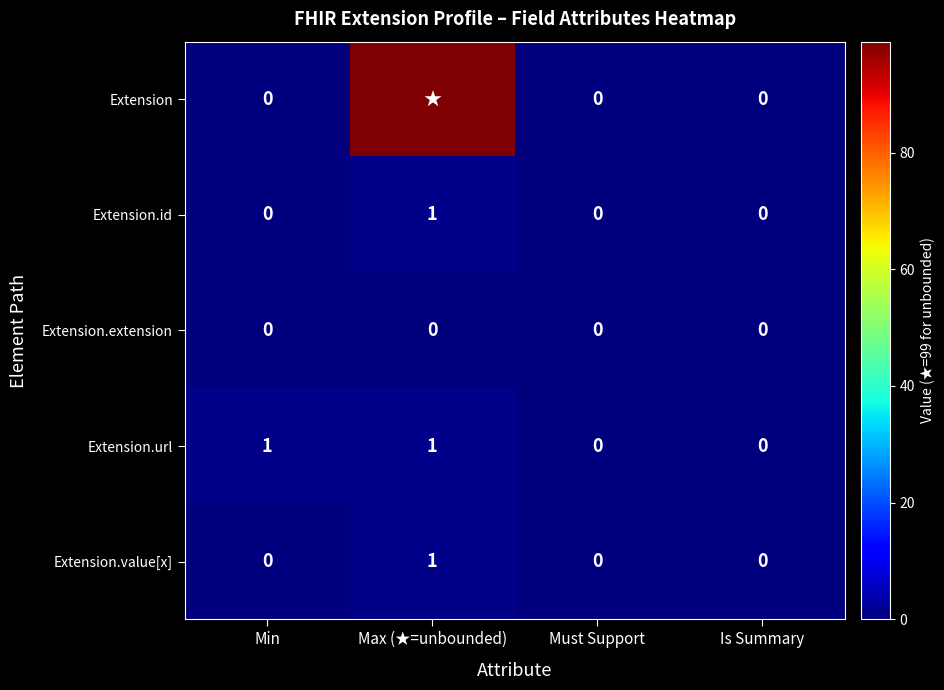

The Extension.value[x] series shows 0 at Is Summary. True or false?

True